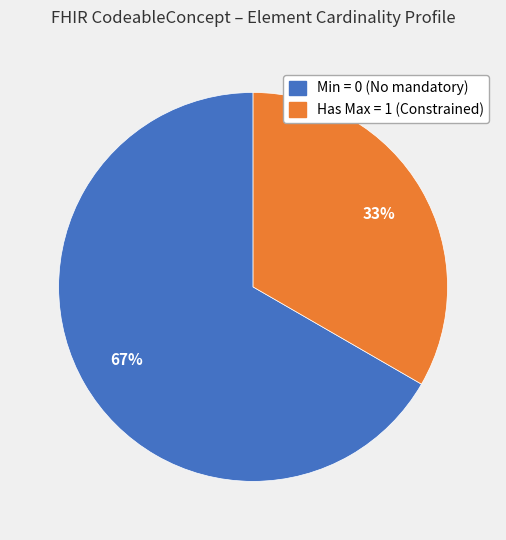

How many segments does this pie chart have?

2